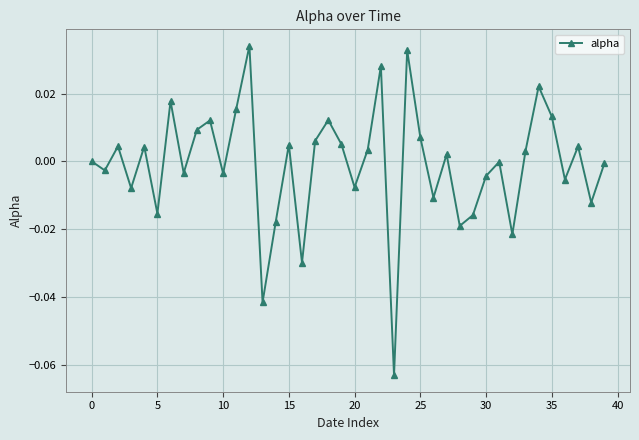

How many interior local peaks (higher than both neighbors) does the data have?

13